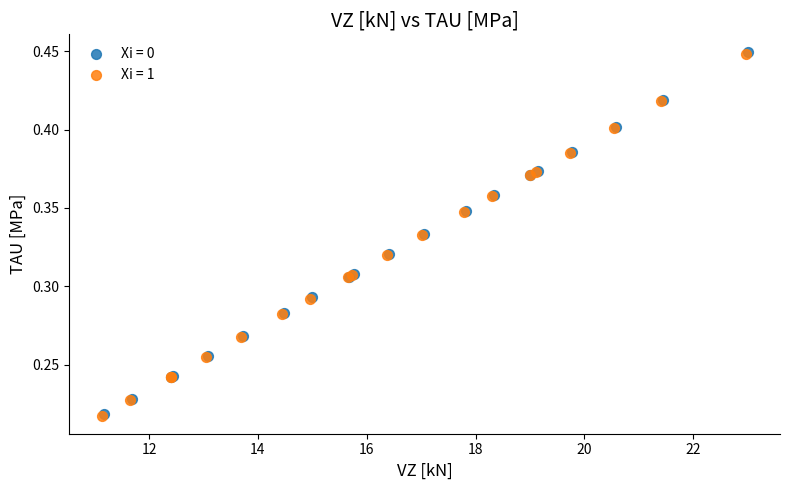

What are all the series names shown in the legend?

Xi = 0, Xi = 1